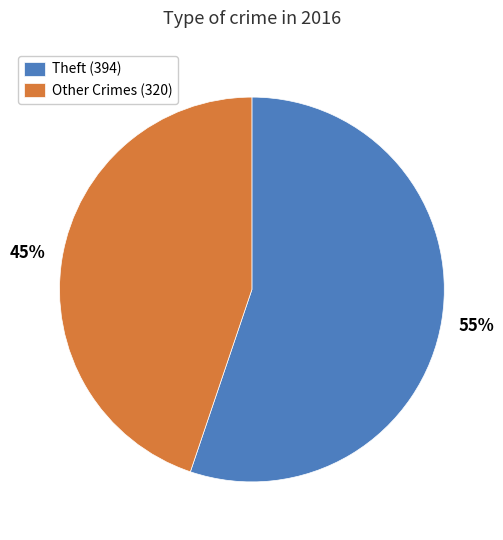

Count the number of slices in the pie.

2